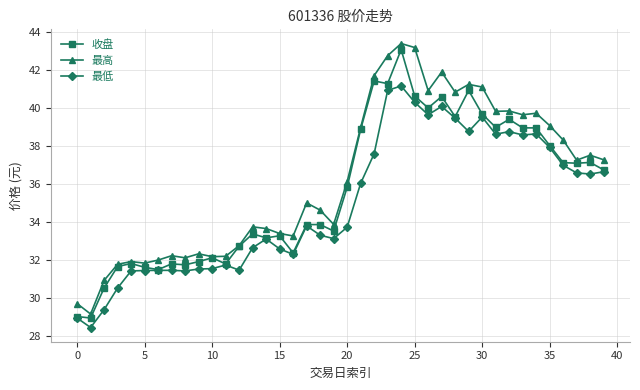

What is the value of the 收盘 point at the 30th from the left?

40.9